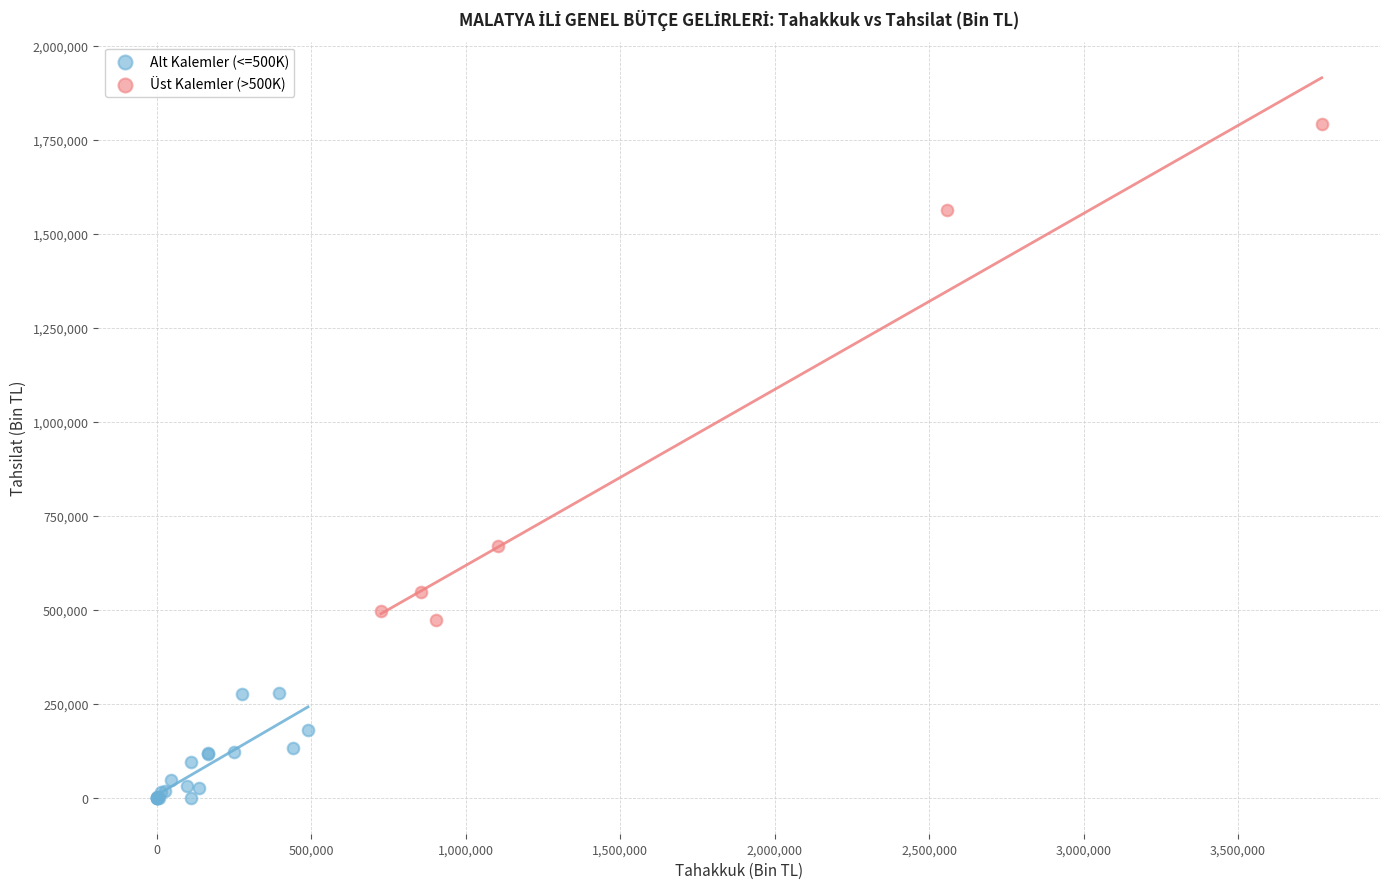

Which series reaches the minimum Y coordinate?

Alt Kalemler (<=500K)